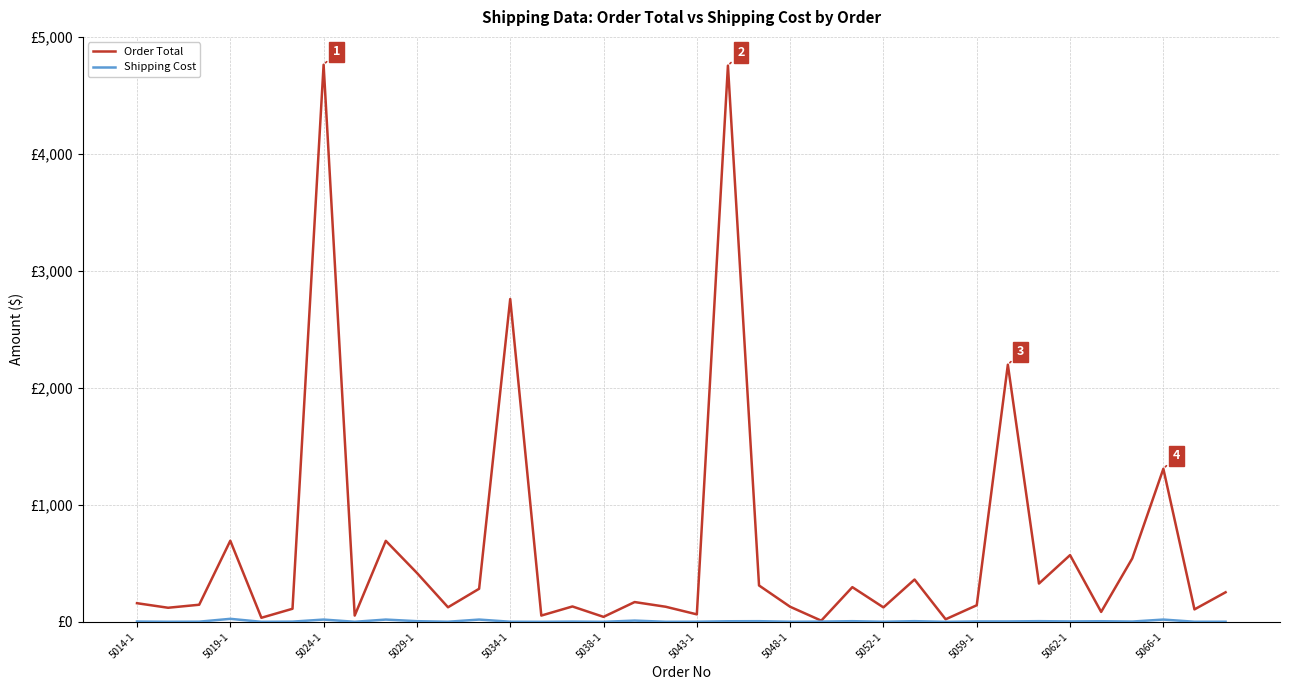

Rank the series by their maximum value, from highest to lowest.

Order Total, Shipping Cost